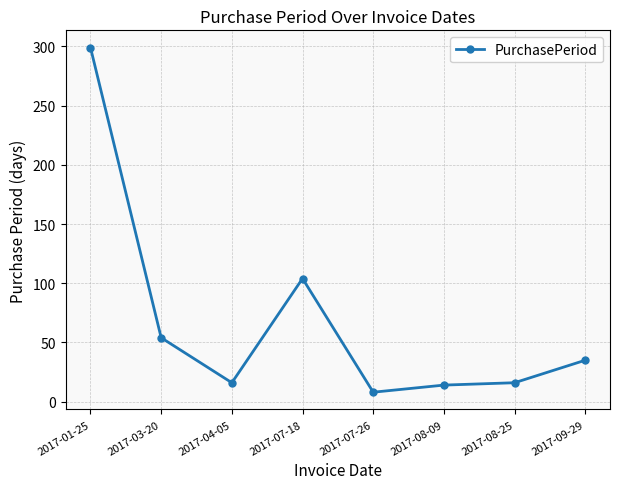

What is the sum of all values?

546